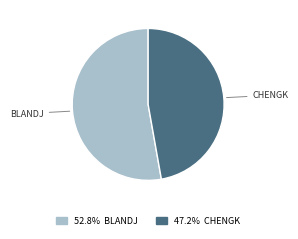

Which category has the biggest portion of the pie?

BLANDJ